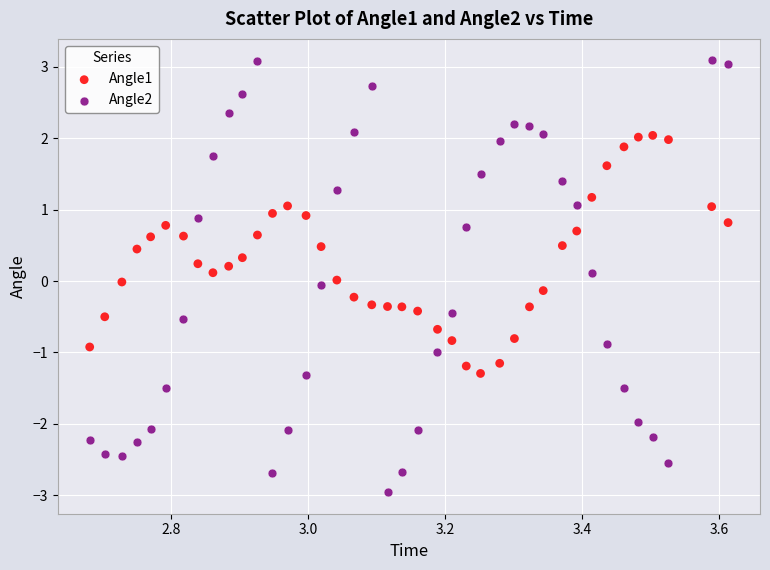

Across all data points, what is the range of X values (max minus min)?

0.9